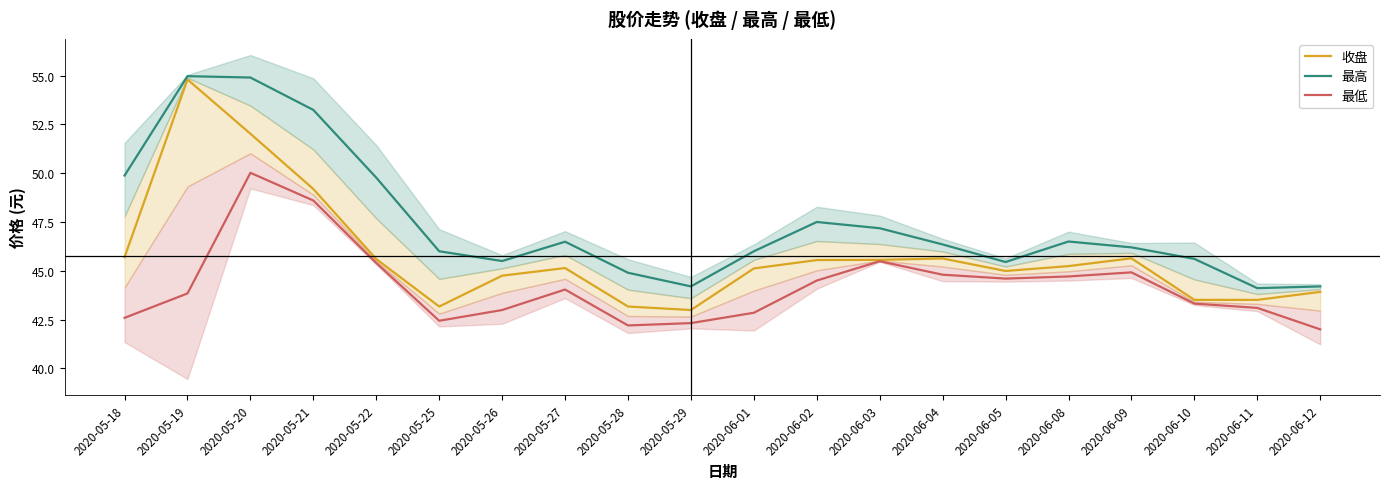

What is the value of the 最高 point at the 14th from the left?

46.4